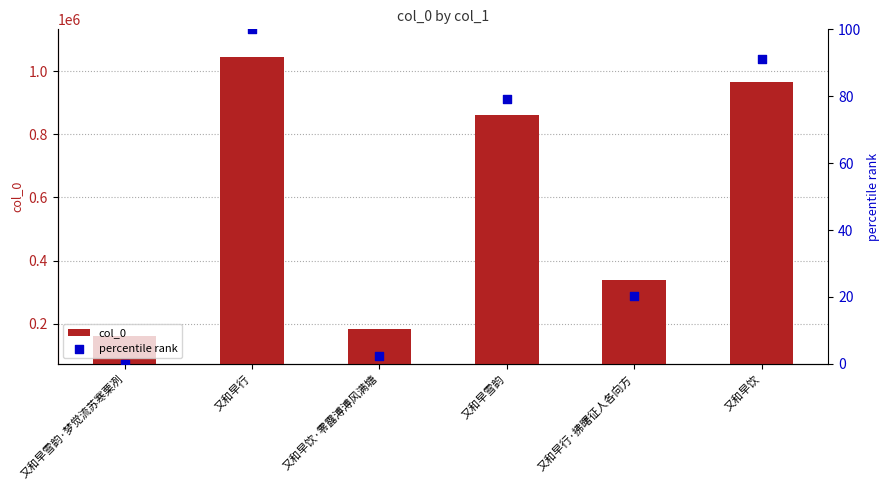

At how many categories does at least one series exceed 116050?

6